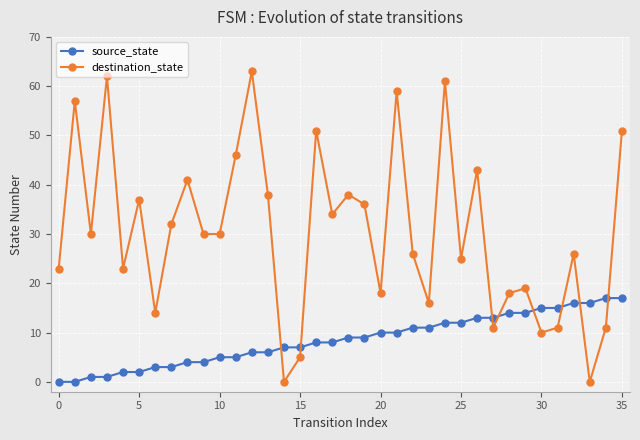

Count the number of data series in this chart.

2